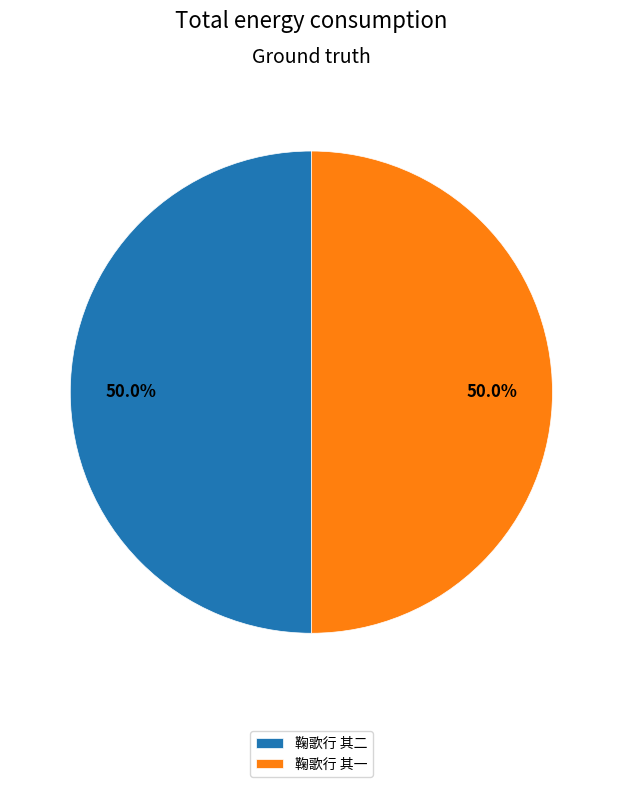

Combined, do 鞠歌行 其二 and 鞠歌行 其一 account for over 50%?

Yes